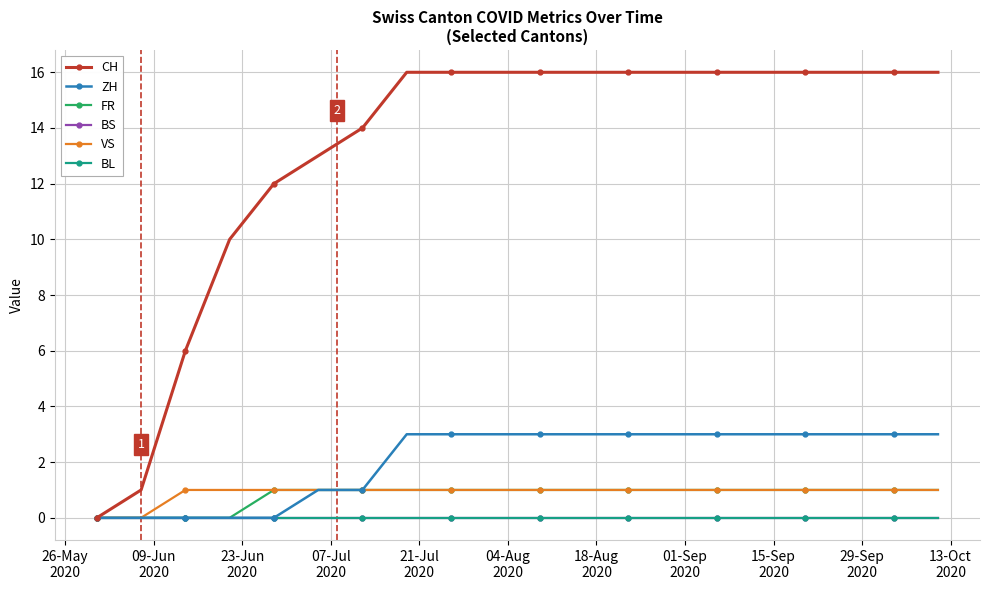

Does the chart have visible grid lines?

Yes